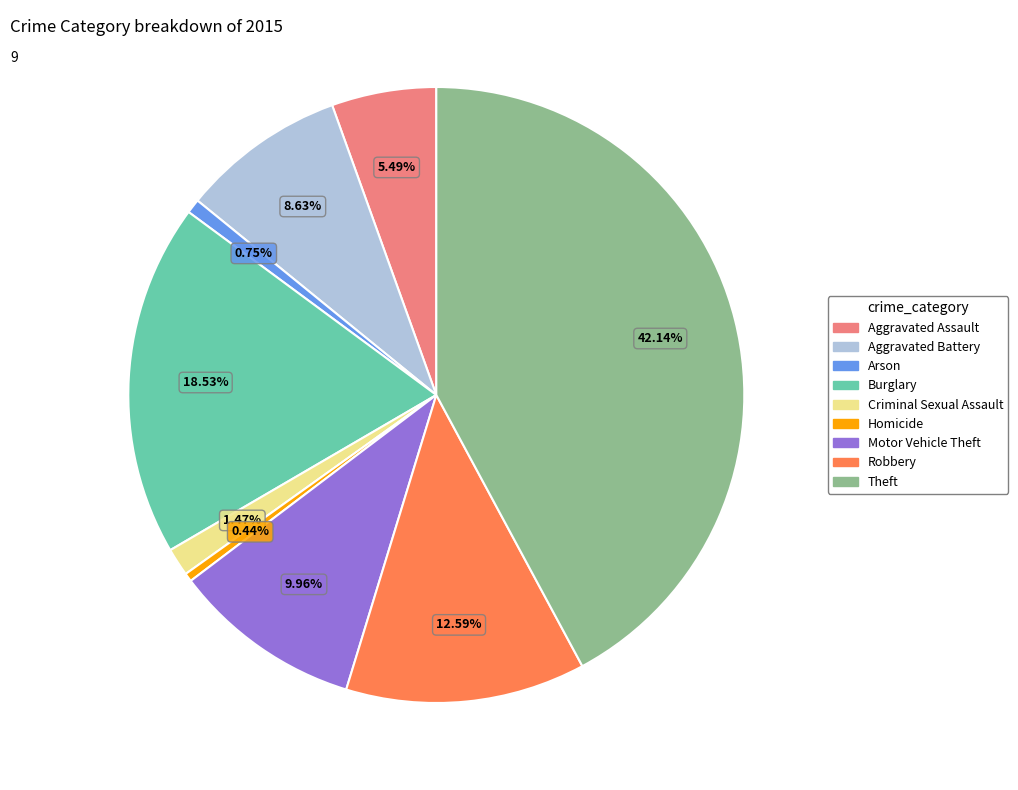

The Theft slice represents 42% of the pie. True or false?

True